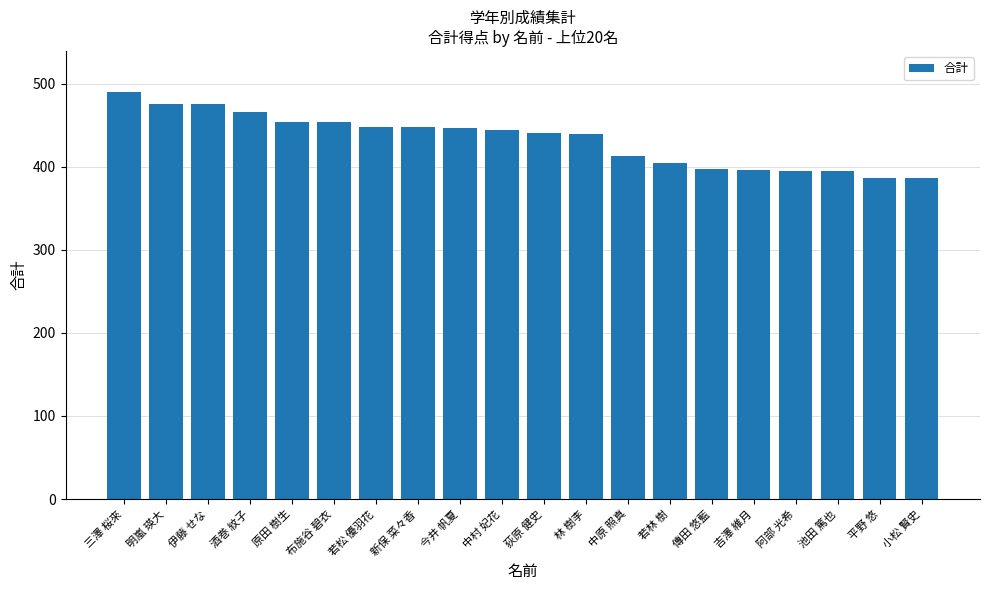

What is the label of the 9th bar from the right?

林 樹李